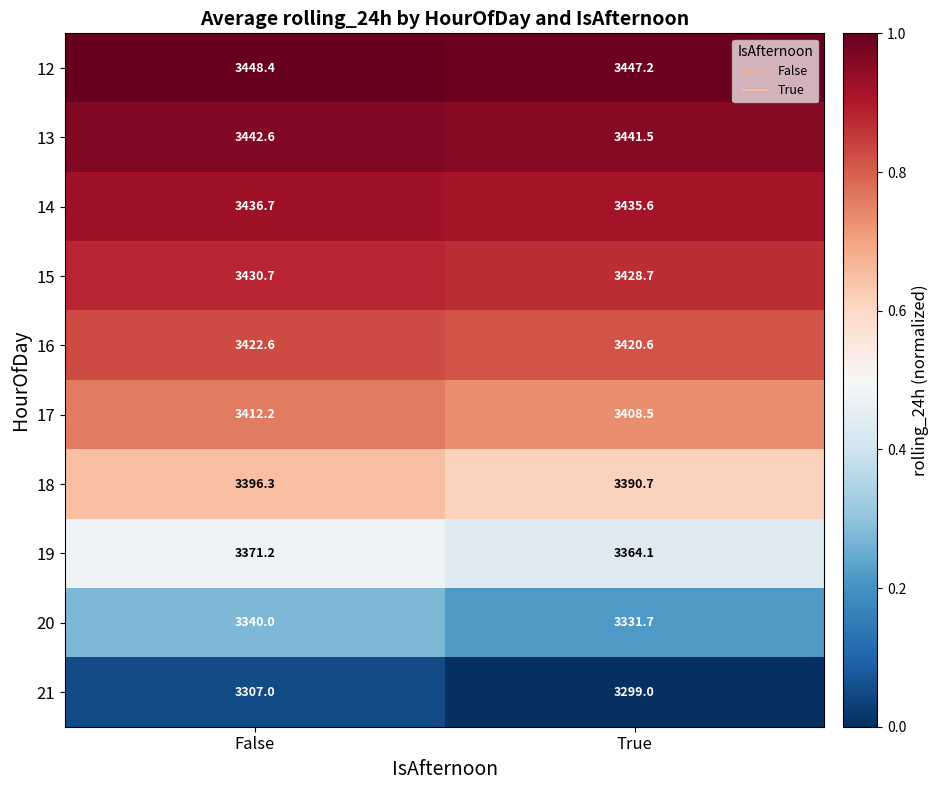

Which series has the widest spread of values?

20